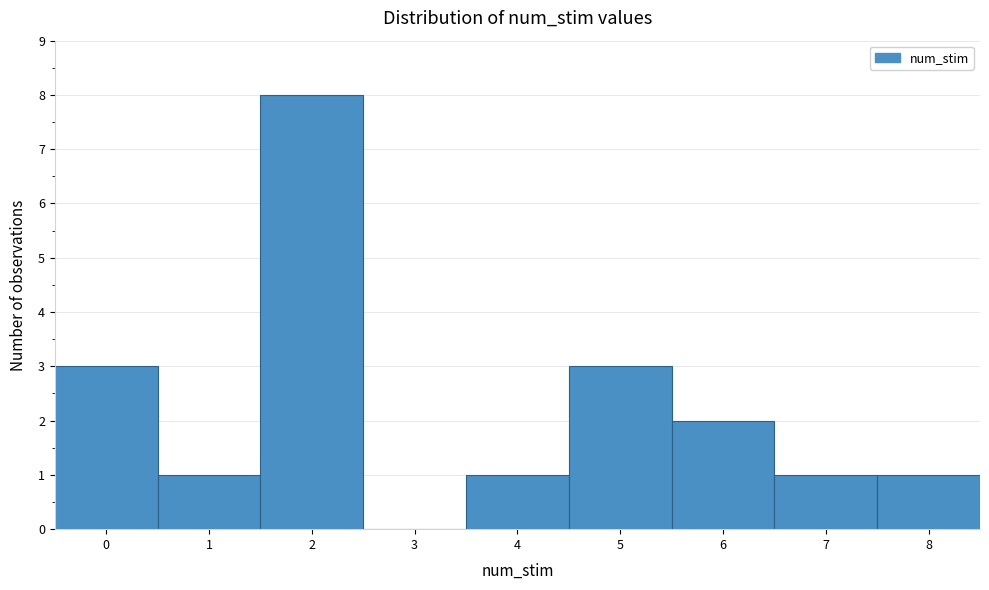

Which range on the x-axis has the tallest bar?

1.5 to 2.5